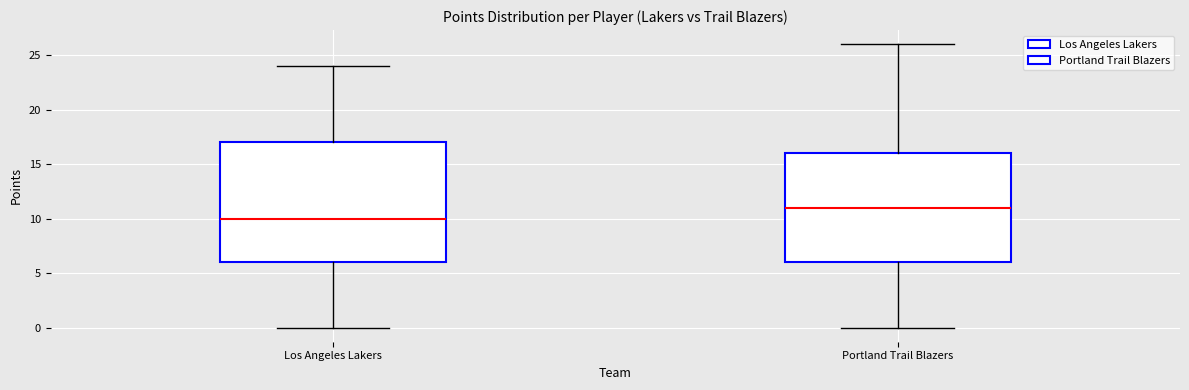

Reading left to right, read every box against the y-axis: the position of its median line, the range the box covers, and the ends of its whiskers. The values are not printed on the chart, so give them approximately, as read against the axis.

Los Angeles Lakers: median 10, box 6 to 17, whiskers 0 to 24
Portland Trail Blazers: median 11, box 6 to 16, whiskers 0 to 26